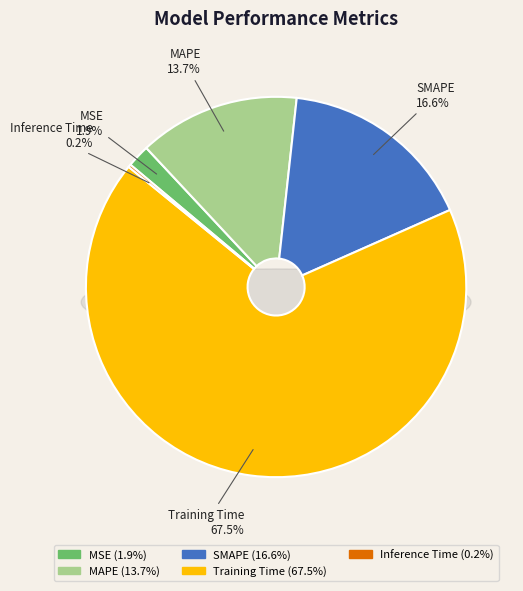

To the nearest percent, what portion does Training Time represent?

68%